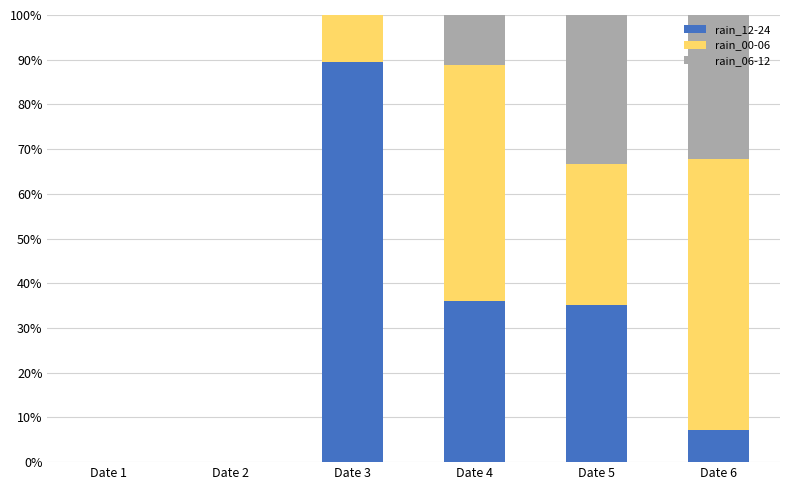

How many values in the rain_12-24 series exceed 35?

3